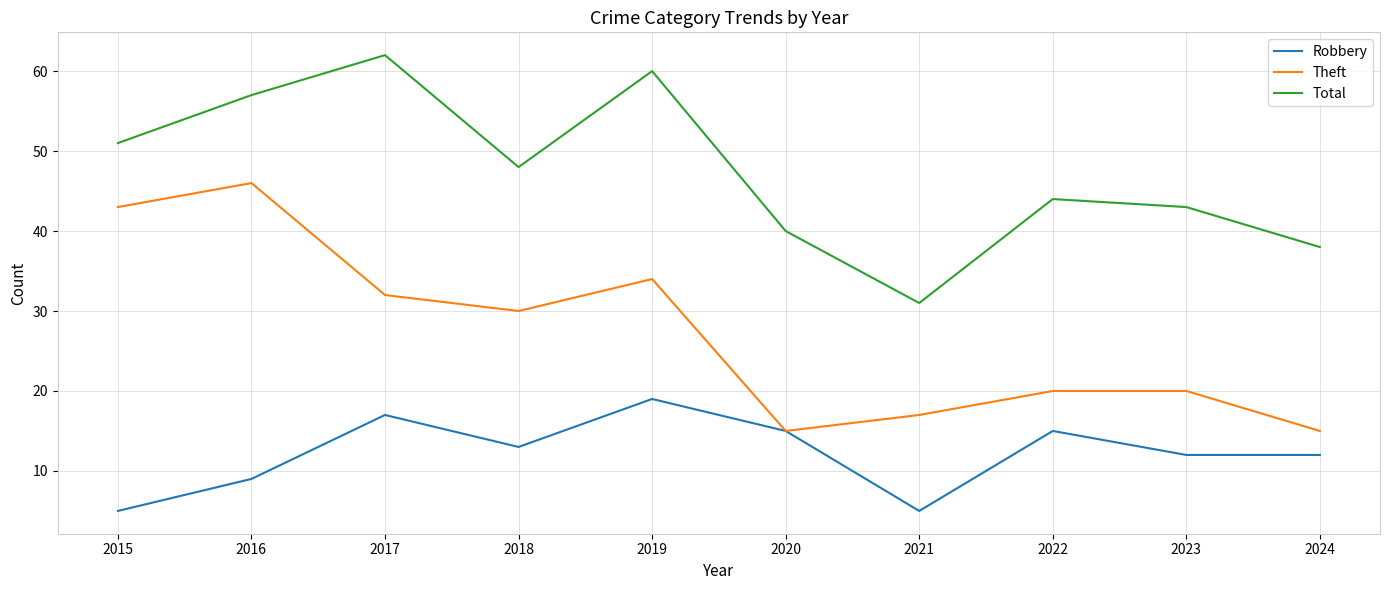

Is the value of Total at 2023 greater than the value of Theft at 2022?

Yes